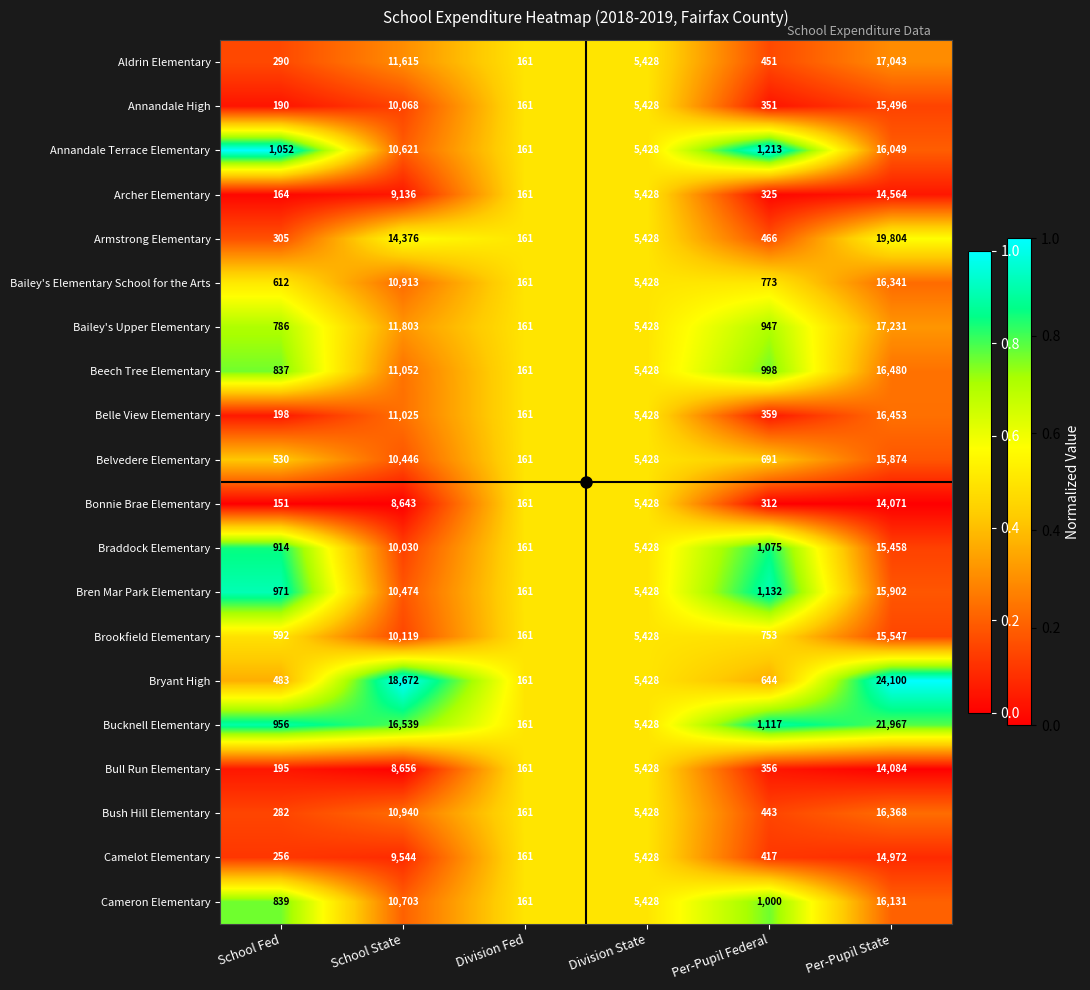

Which series has the widest spread of values?

Bryant High